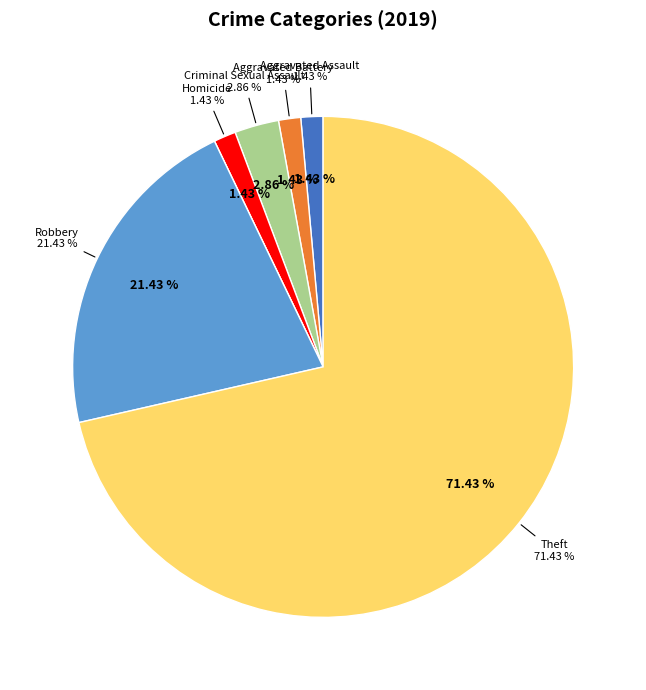

Do Motor Vehicle Theft and Robbery together represent more than half of the pie?

No